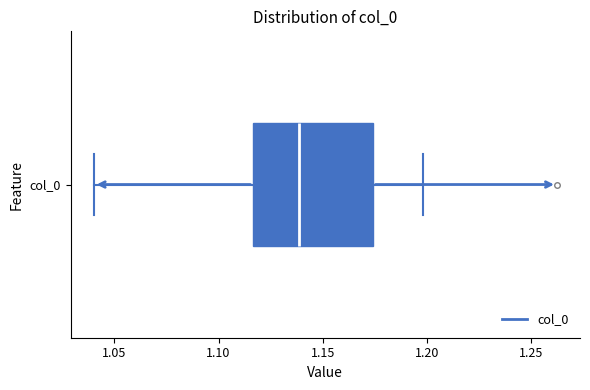

Read this box plot against the x-axis: the position of the median line, the range covered by the box, and the ends of both whiskers. The values are not printed on the chart, so give them approximately, as read against the axis.

median 1.140, box 1.115 to 1.175, whiskers 1.040 to 1.200